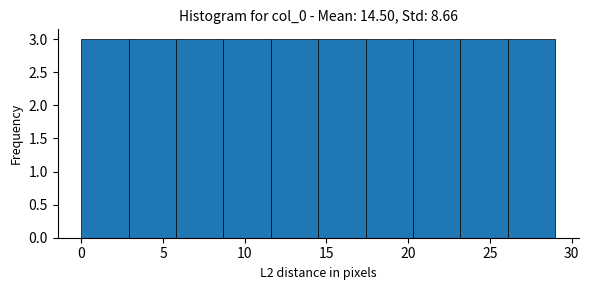

How tall is the bar that spans 20.3 to 23.2 on the x-axis? Neither the bar edges nor the heights are printed on the chart, so give them approximately, as read against the axes.

3